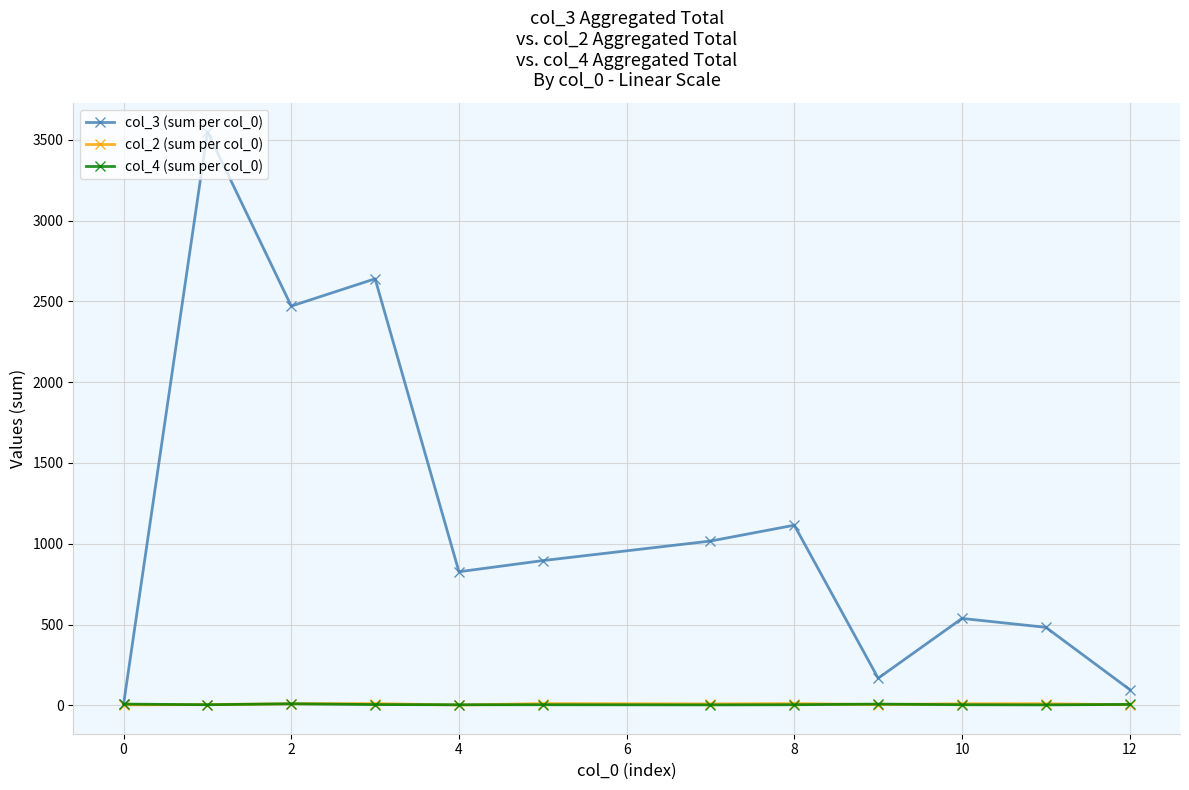

Which series has the widest spread of values?

col_3 (sum per col_0)